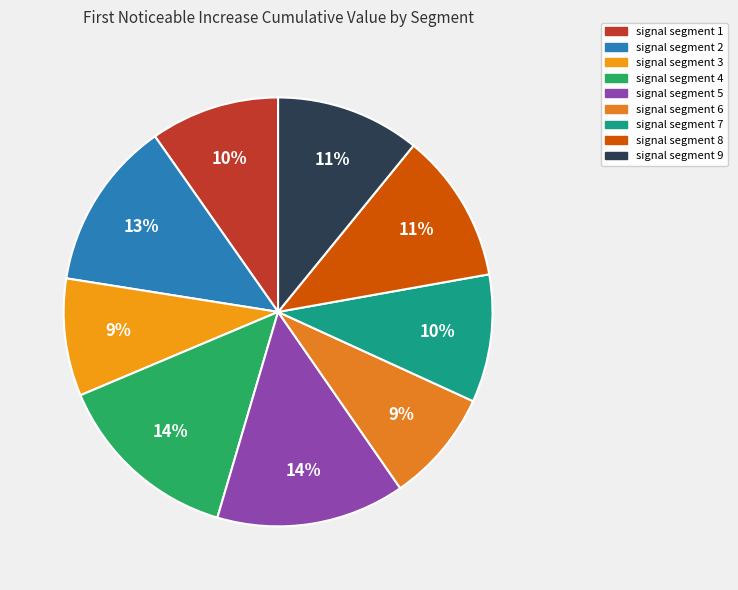

Which slice is the smallest?

signal segment 6